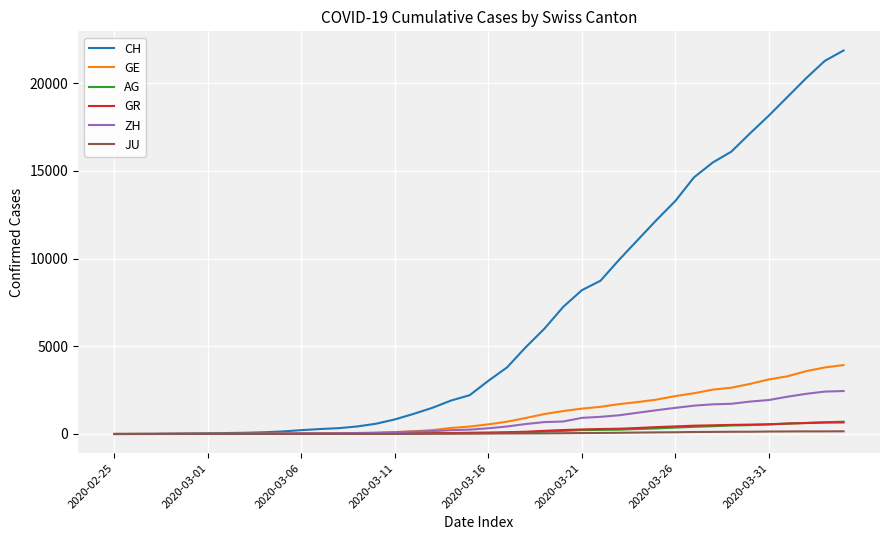

Which series has the largest range (max minus min)?

CH